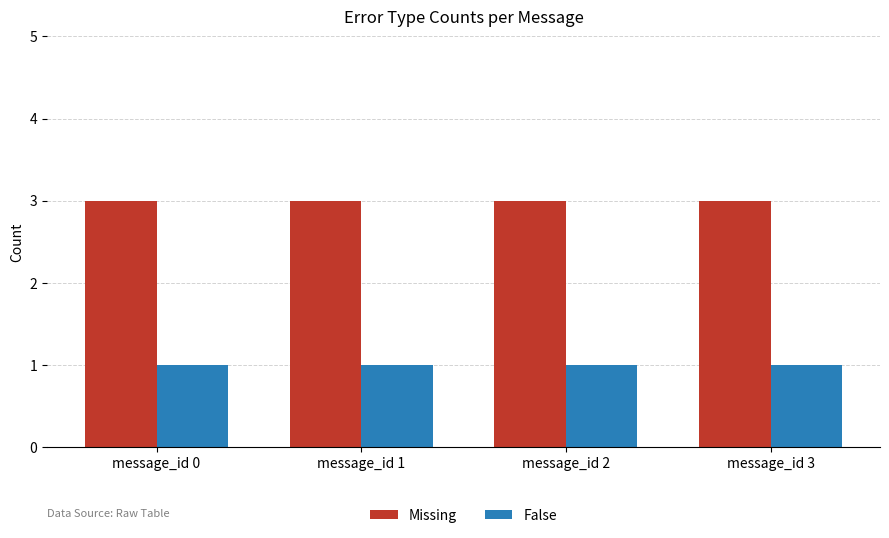

What is the approximate value of False at message_id 3?

1